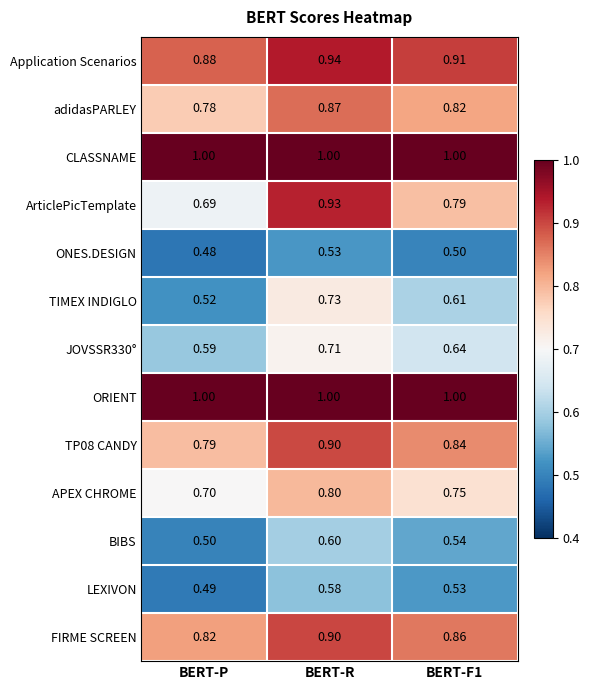

At which label does FIRME SCREEN reach its peak?

BERT-R